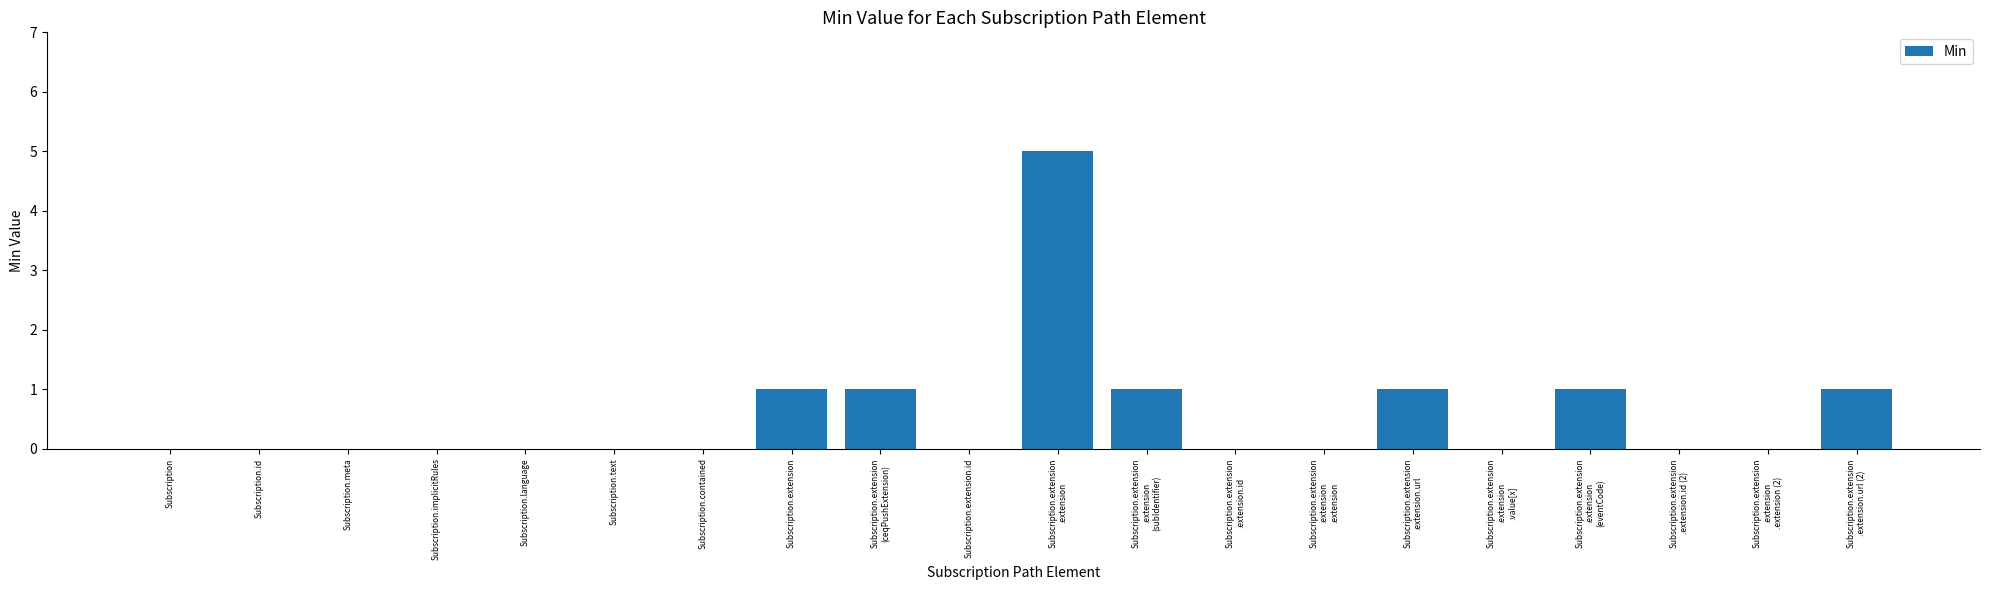

Does the chart contain stacked bars?

No